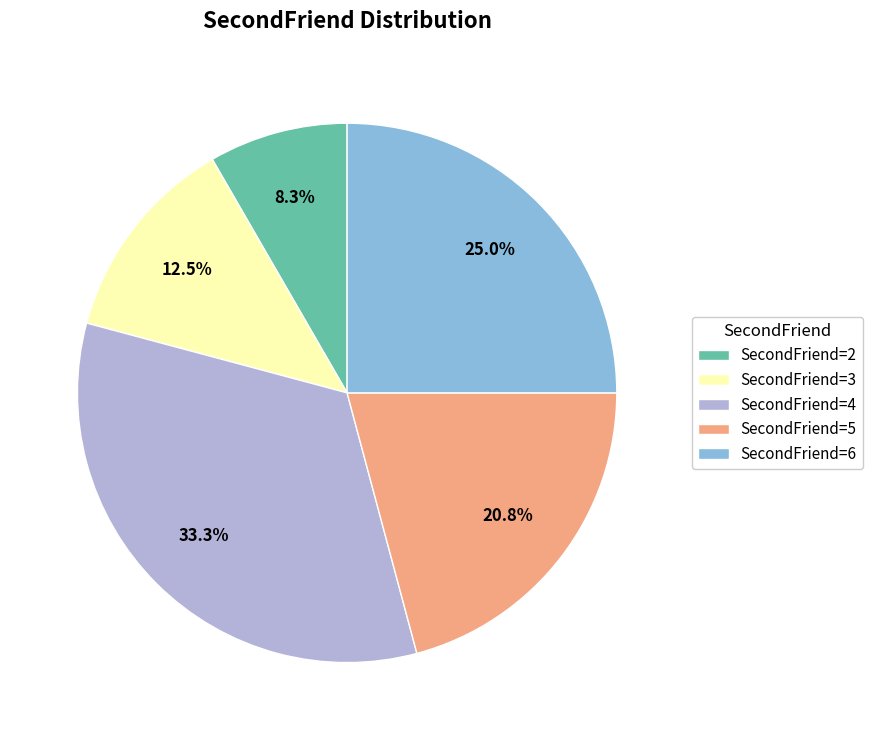

What is the ratio of the value at SecondFriend=4 to the value at SecondFriend=3?

2.7